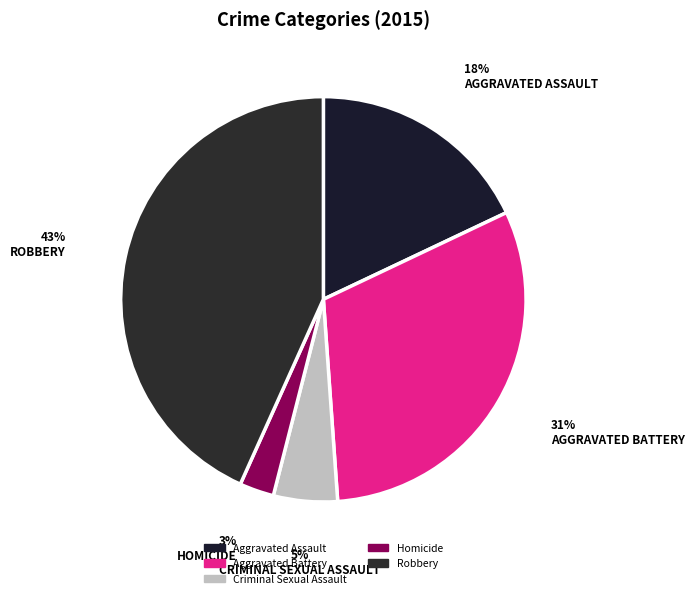

Is there any slice that represents more than half of the pie?

No